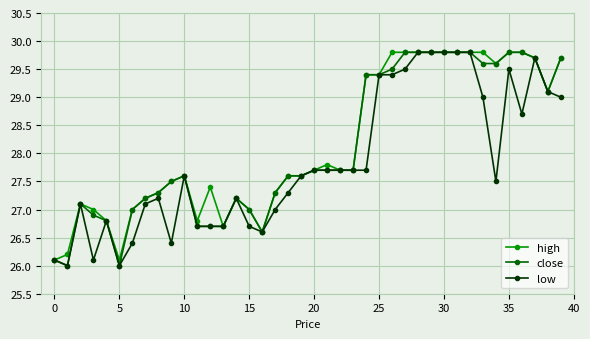

What is the minimum value for low?

26.0